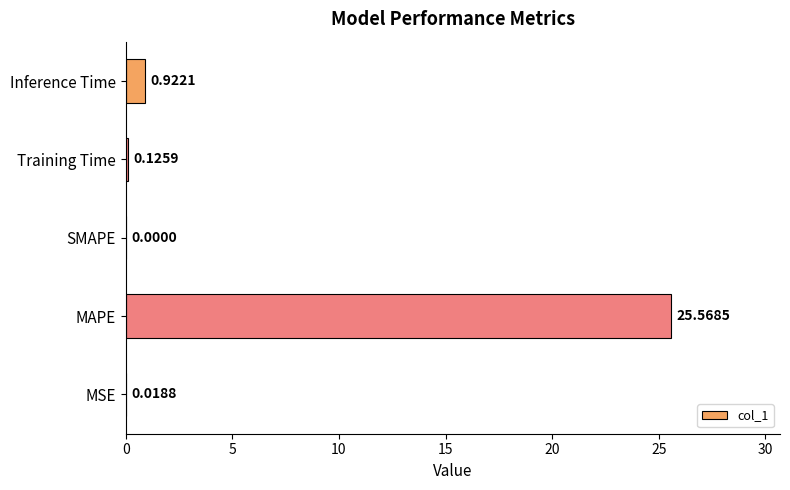

Which has a higher value, MAPE or Inference Time?

MAPE